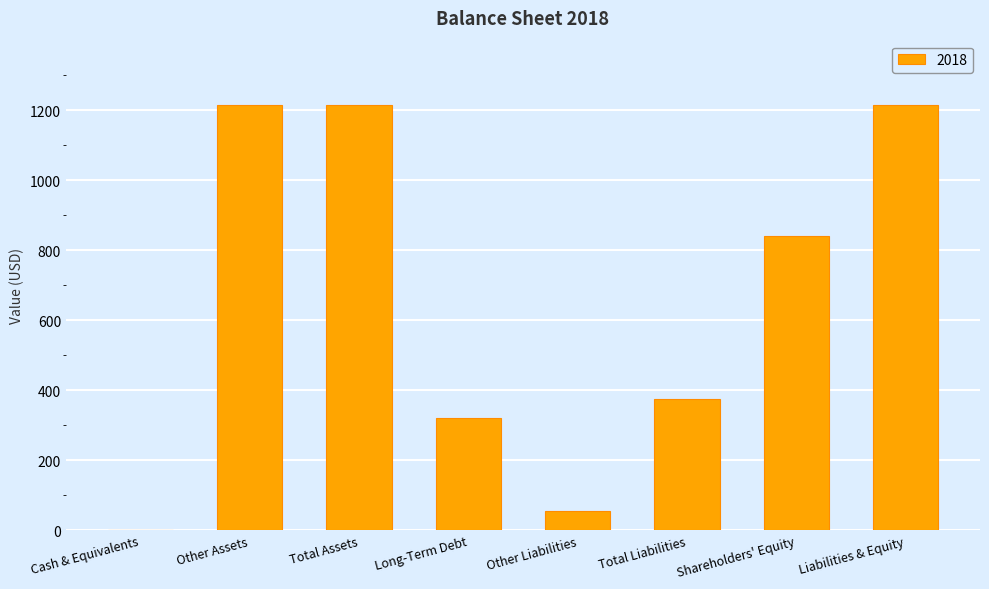

Is it true that the value at Other Liabilities is 54?

True